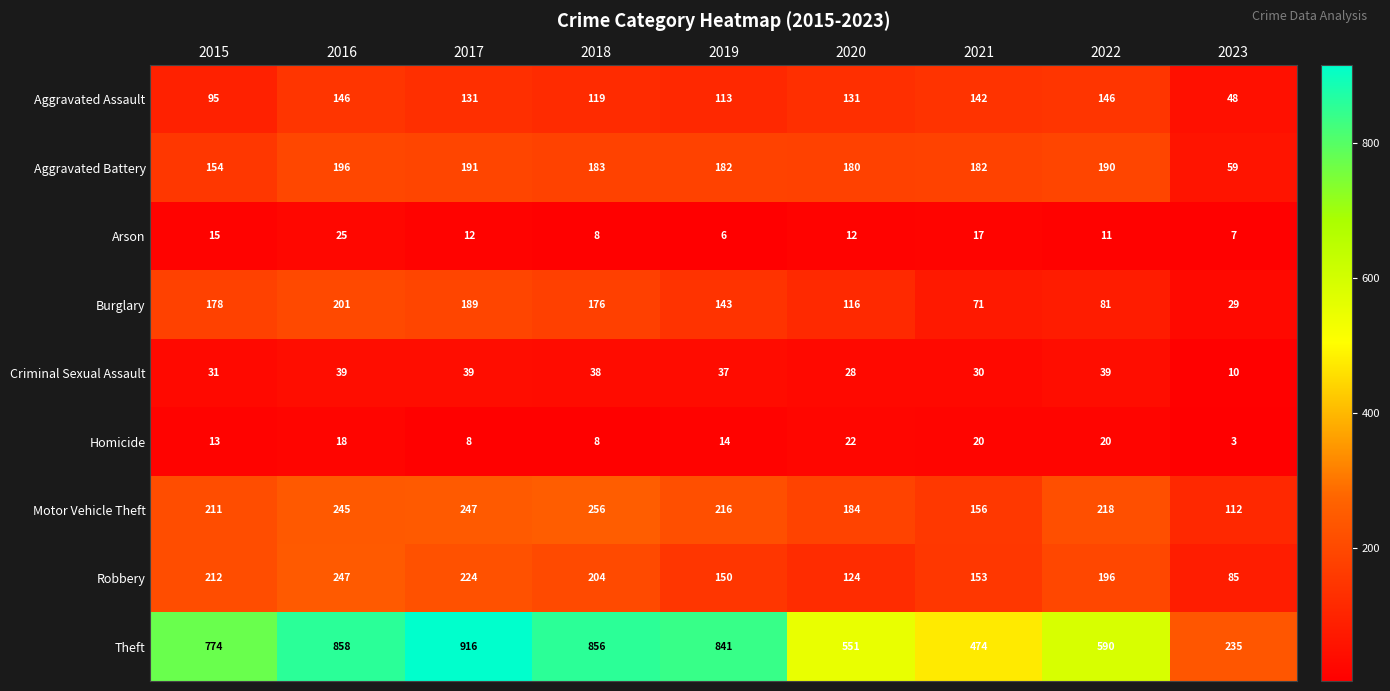

What is the difference between the maximum and minimum values in the Robbery series?

162